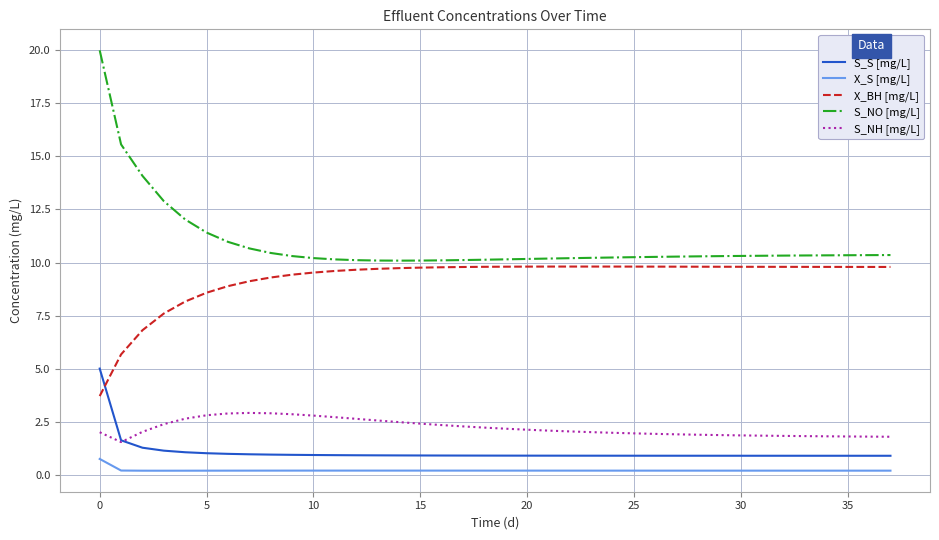

In X_BH [mg/L], how many points are higher than both neighbors (excluding endpoints)?

1